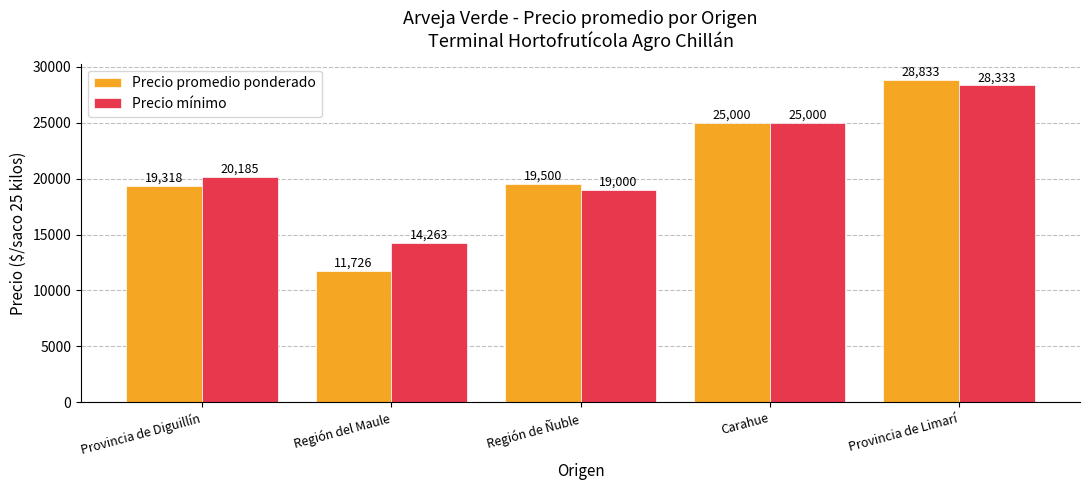

Reading right to left, what are all the values shown in this chart?

Precio promedio ponderado: Provincia de Limarí=28833	Carahue=25000	Región de Ñuble=19500	Región del Maule=11726	Provincia de Diguillín=19318
Precio mínimo: Provincia de Limarí=28333	Carahue=25000	Región de Ñuble=19000	Región del Maule=14263	Provincia de Diguillín=20185